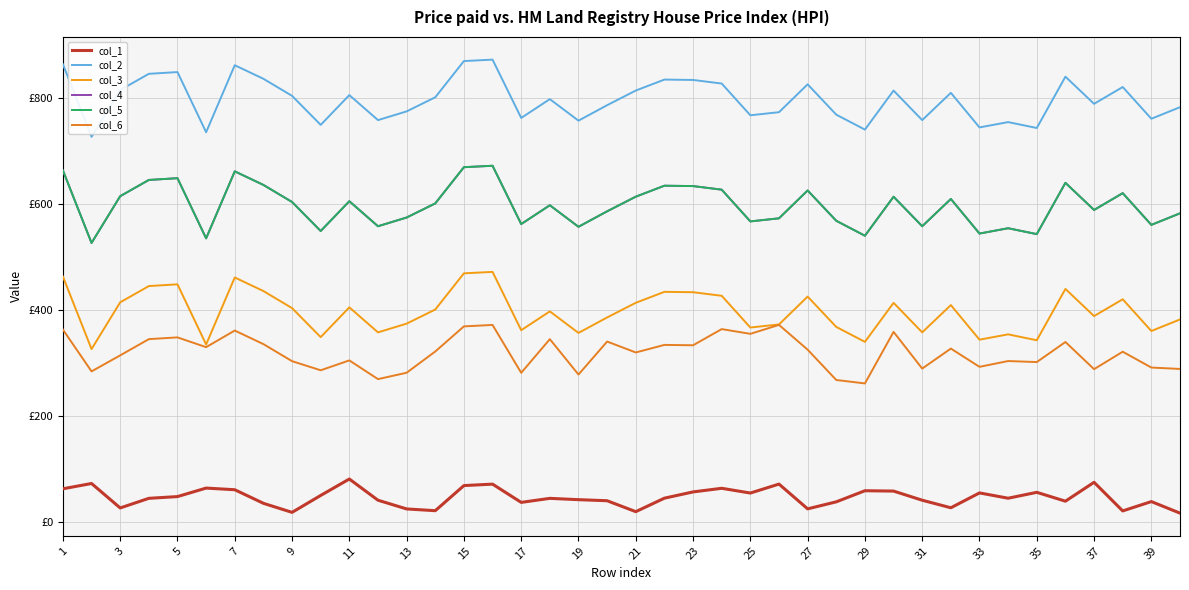

Does the chart have visible grid lines?

Yes